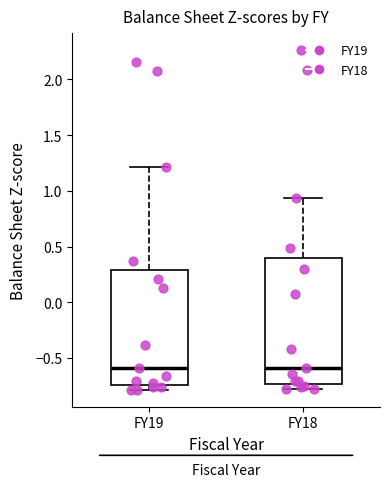

Comparing the boxes themselves (not the whiskers), which one is the tallest?

FY18